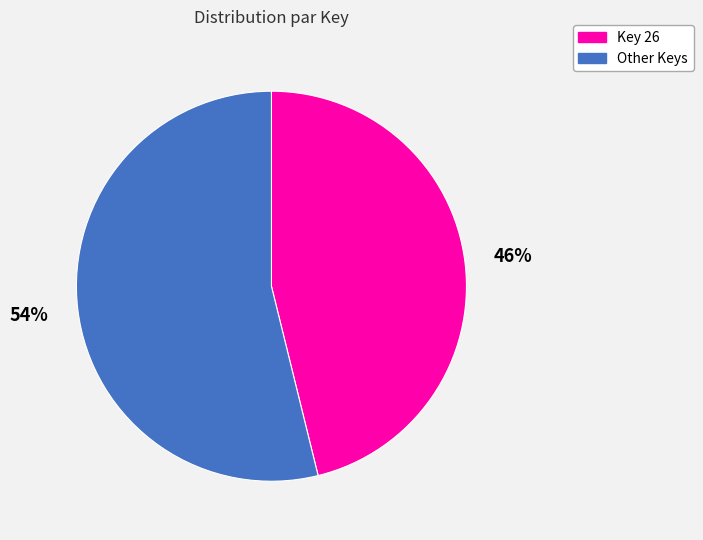

Does any single category account for the majority?

Yes